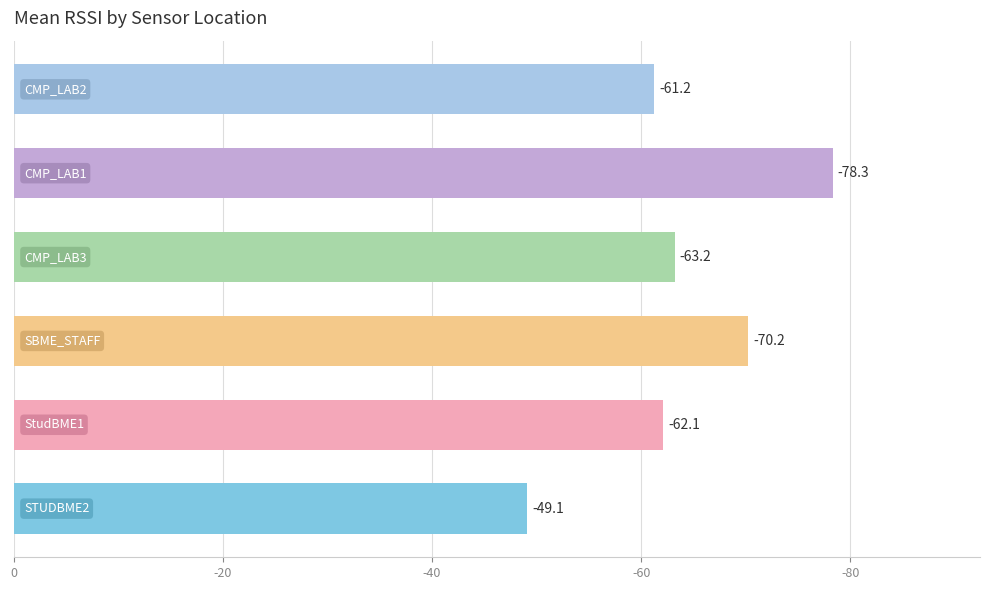

Does the chart contain any negative values?

No